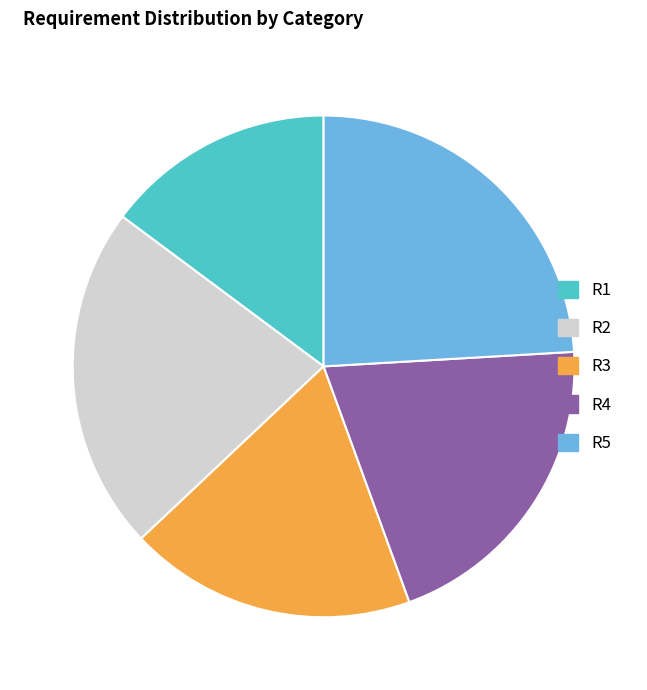

Approximately how many times larger is the value at R4 compared to R5?

0.8